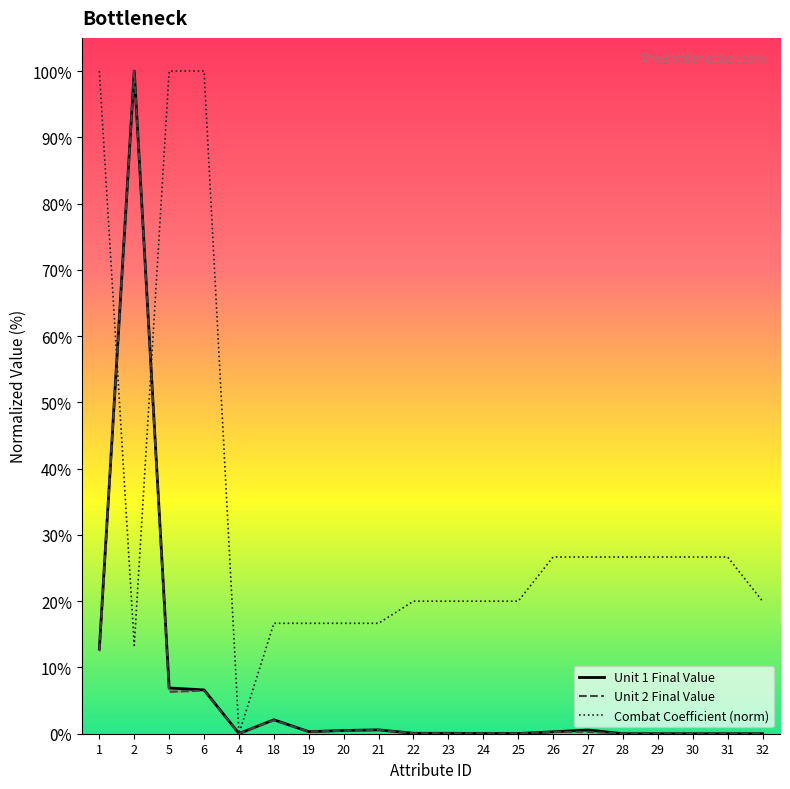

Is the value of Unit 2 Final Value at 21 greater than the value of Unit 1 Final Value at 24?

Yes